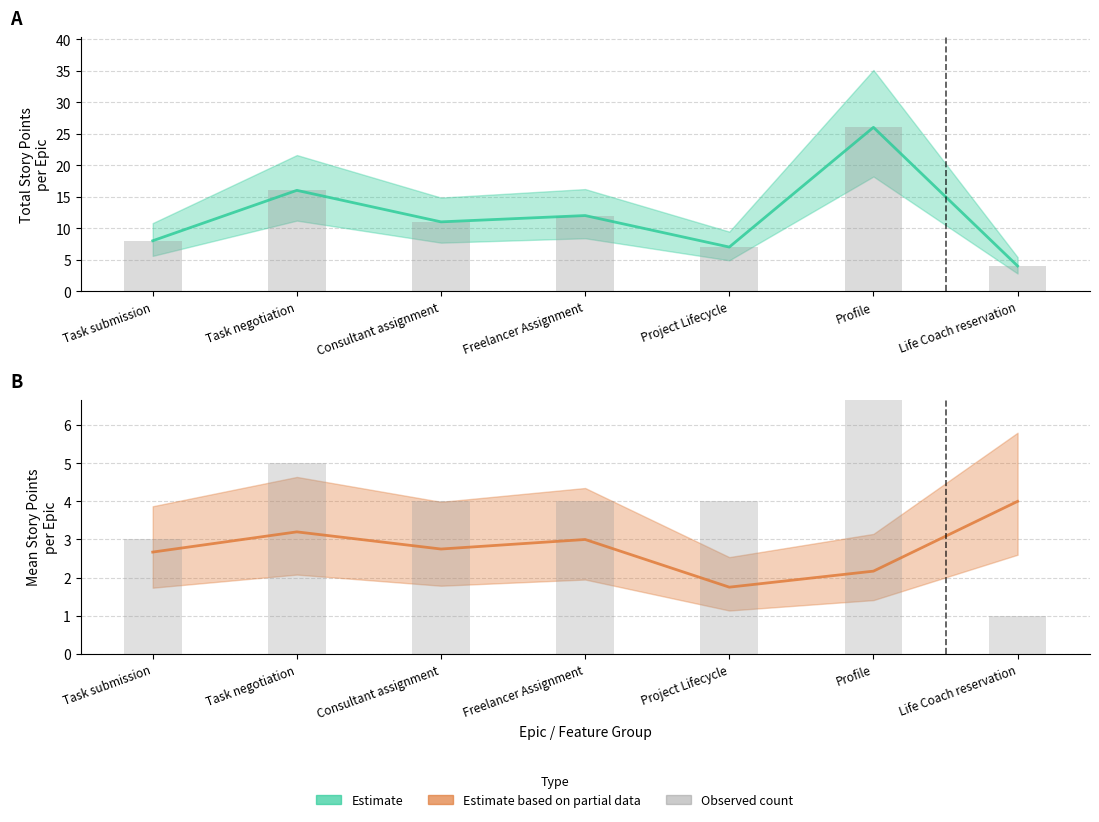

Which label corresponds to the smallest value in the chart?

Life Coach reservation